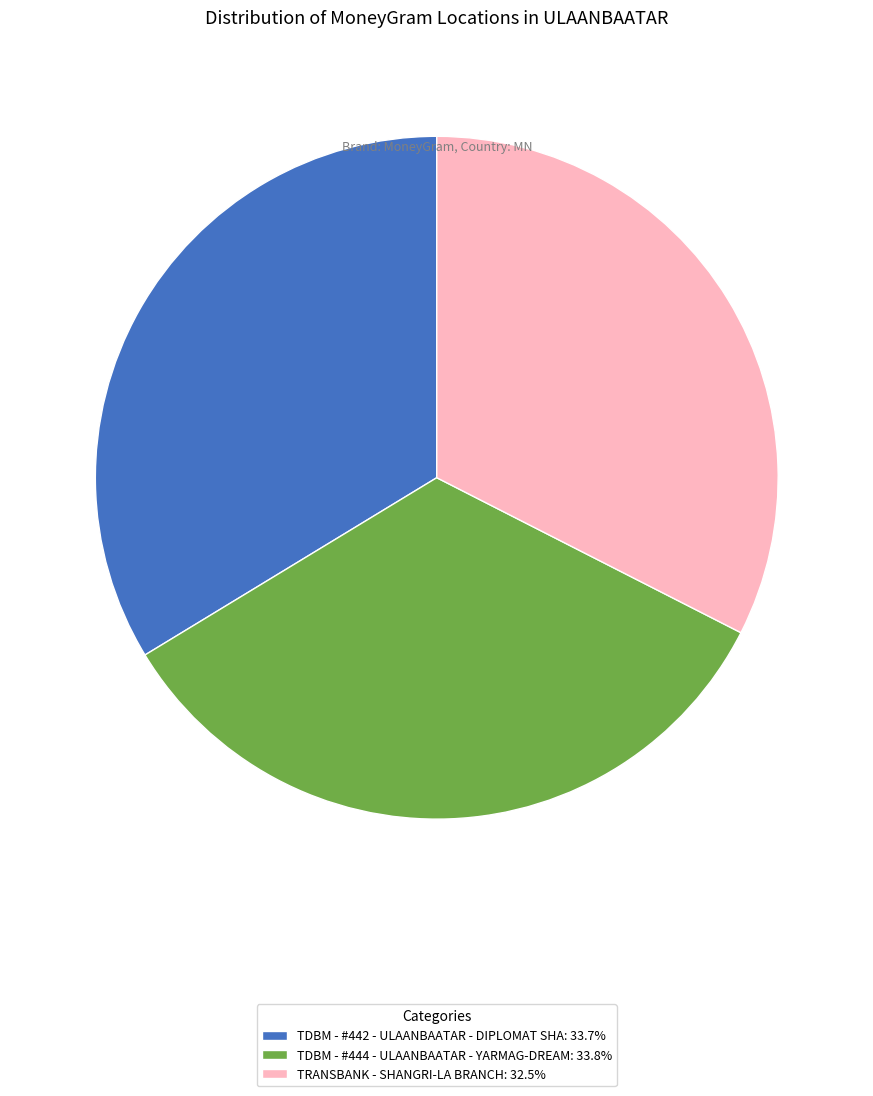

Approximately how many times larger is the value at TDBM - #442 - ULAANBAATAR - DIPLOMAT SHA compared to TRANSBANK - SHANGRI-LA BRANCH?

1.0